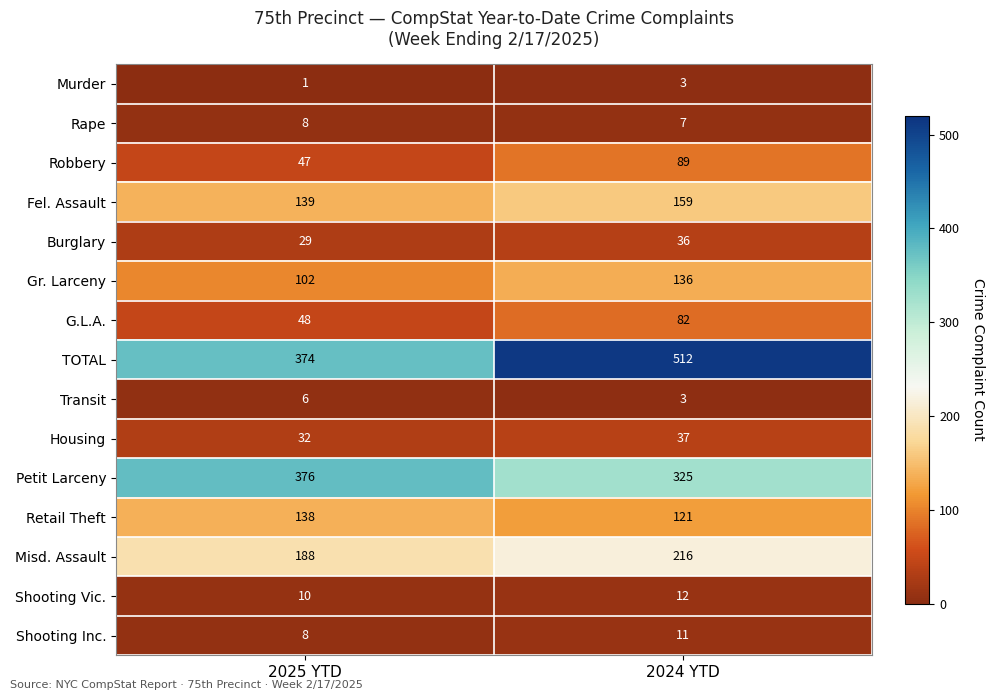

Rank the series by their maximum value, from lowest to highest.

Murder, Transit, Rape, Shooting Inc., Shooting Vic., Burglary, Housing, G.L.A., Robbery, Gr. Larceny, Retail Theft, Fel. Assault, Misd. Assault, Petit Larceny, TOTAL